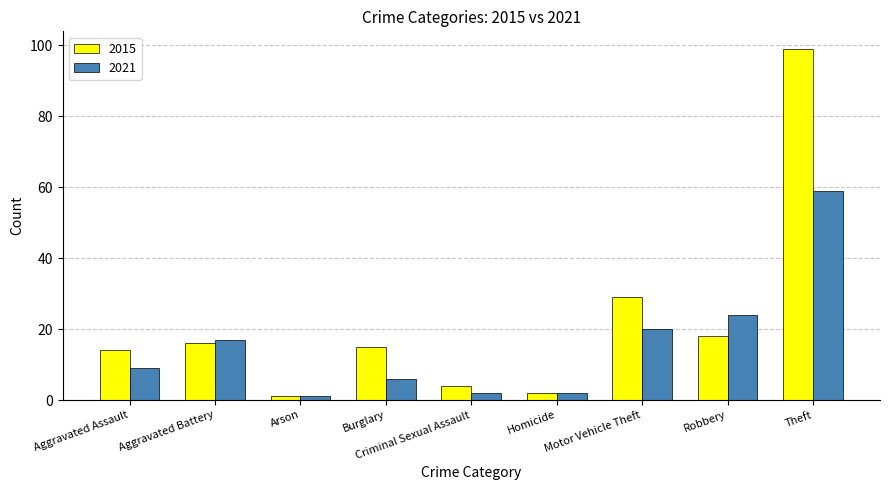

What position from the right is Burglary?

6